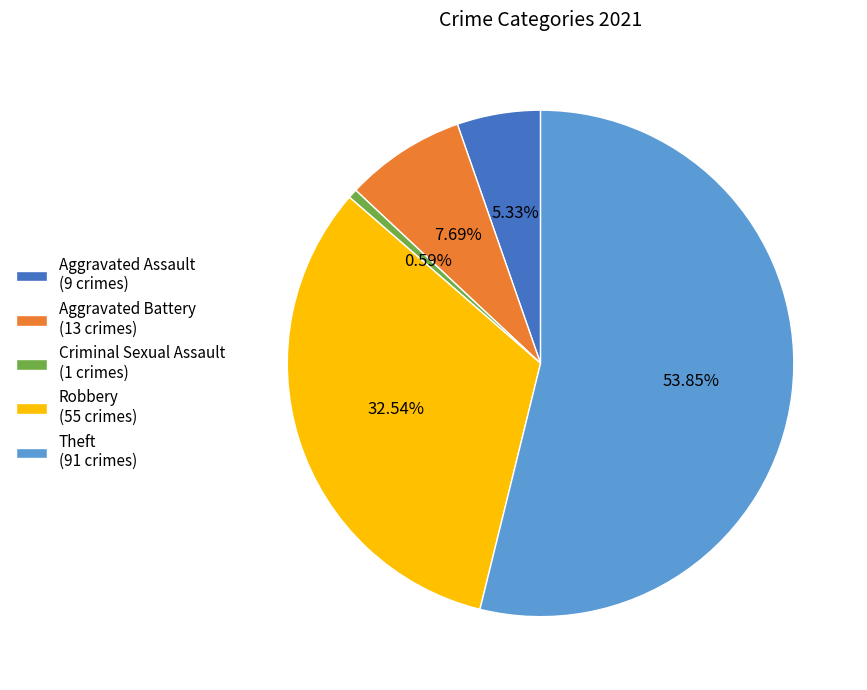

How many segments does this pie chart have?

5